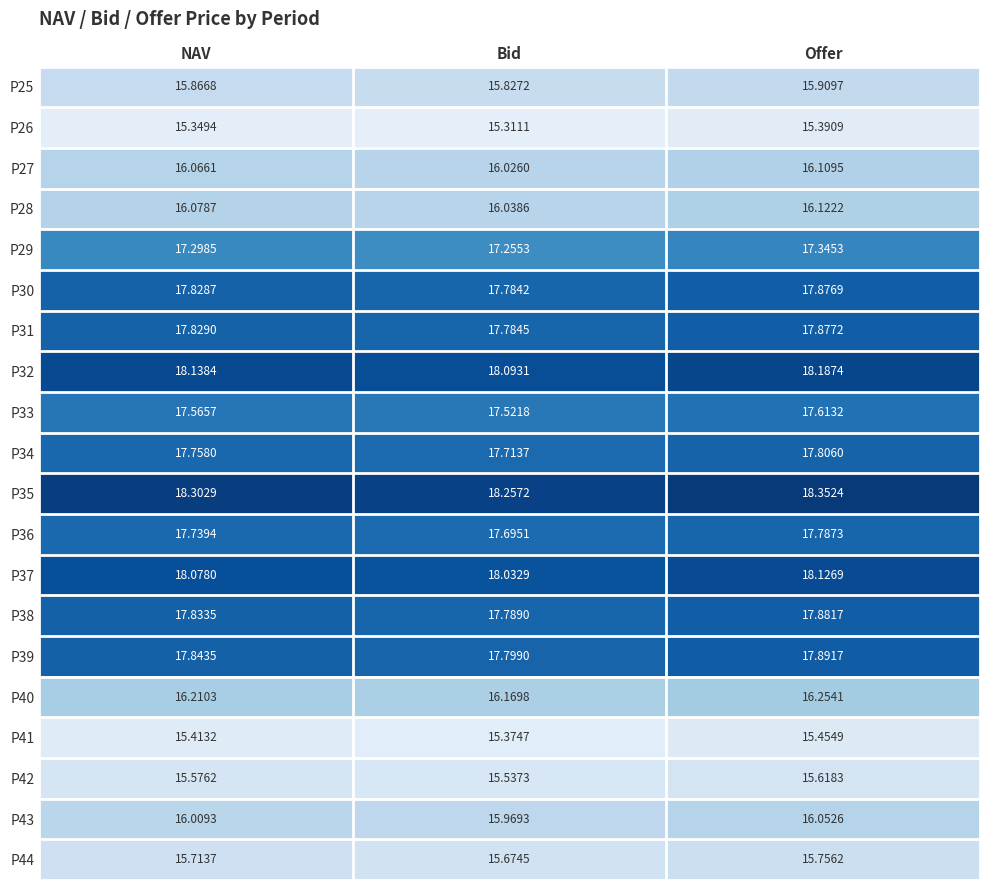

What is the difference between the highest and lowest values at Offer?

3.0